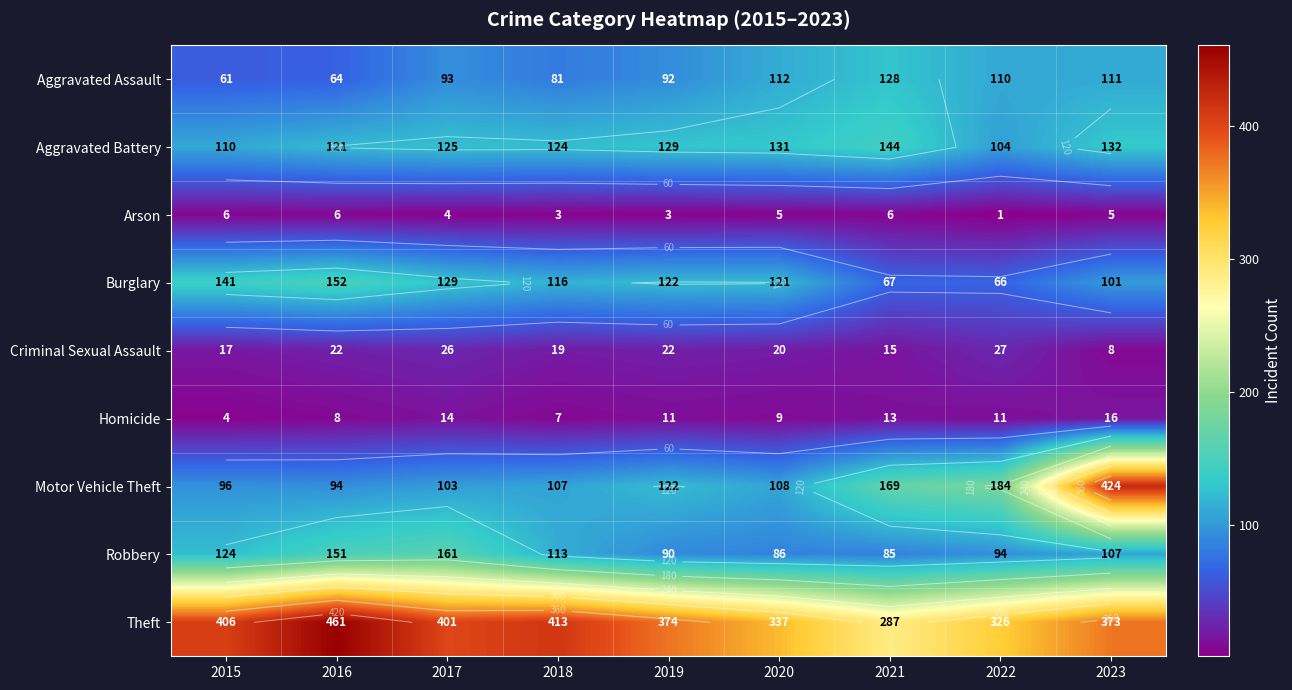

Rank the series at 2018 from highest to lowest value.

Theft, Aggravated Battery, Burglary, Robbery, Motor Vehicle Theft, Aggravated Assault, Criminal Sexual Assault, Homicide, Arson